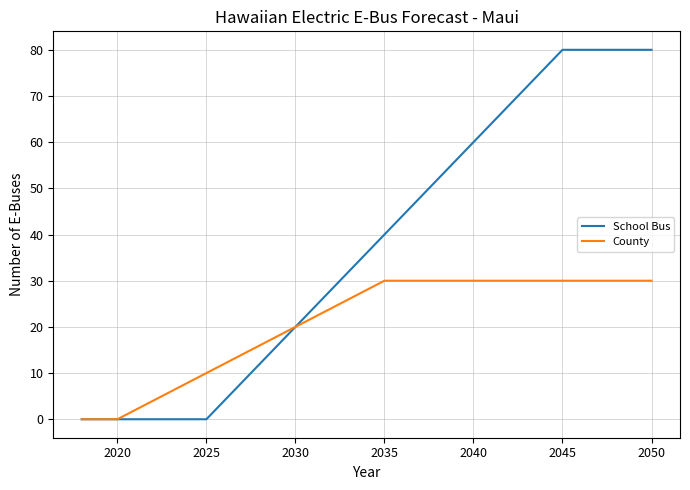

How many lines are shown in the chart?

2